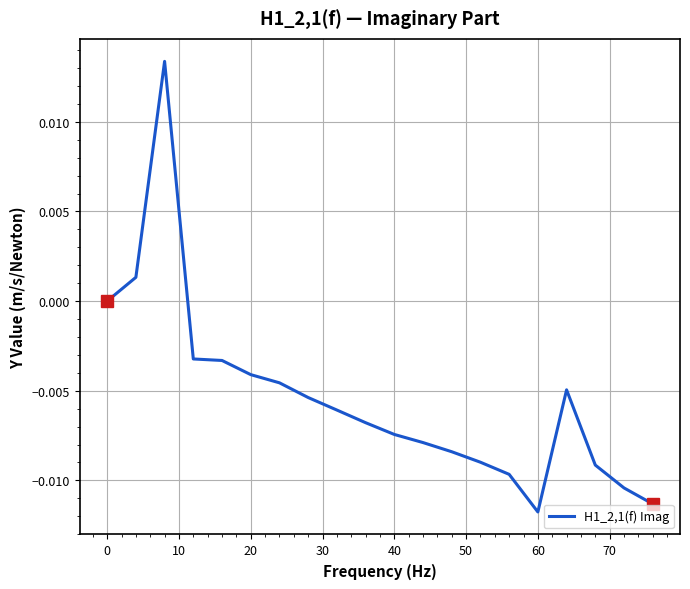

Is this an area chart (filled region under the line)?

No